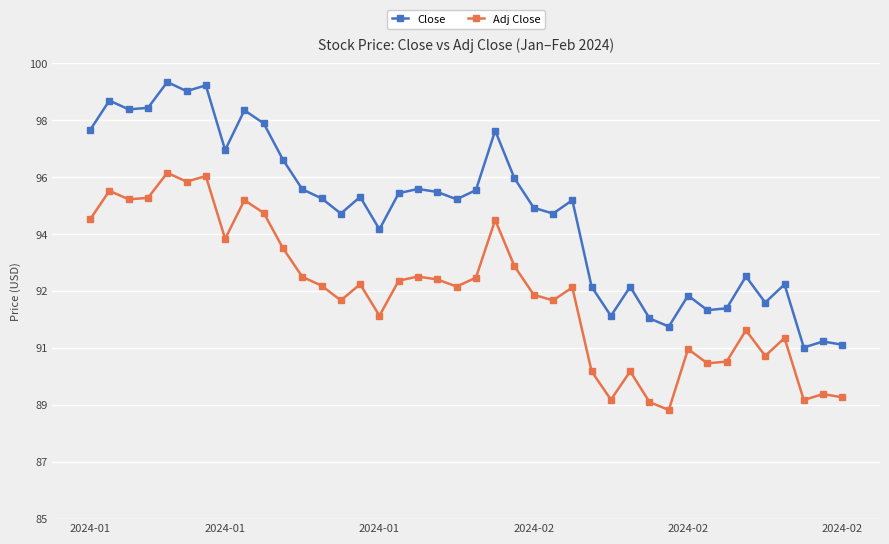

What are all the series names shown in the legend?

Close, Adj Close